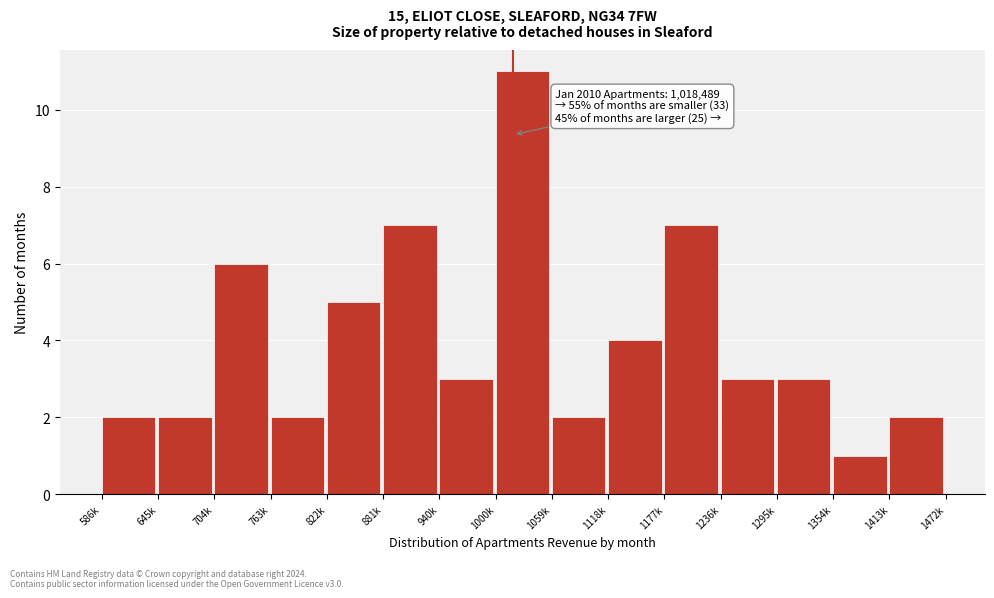

Reading left to right, list all the values displayed in this chart.

586k=2	645k=2	704k=6	763k=2	822k=5	881k=7	940k=3	1000k=11	1059k=2	1118k=4	1177k=7	1236k=3	1295k=3	1354k=1	1413k=2